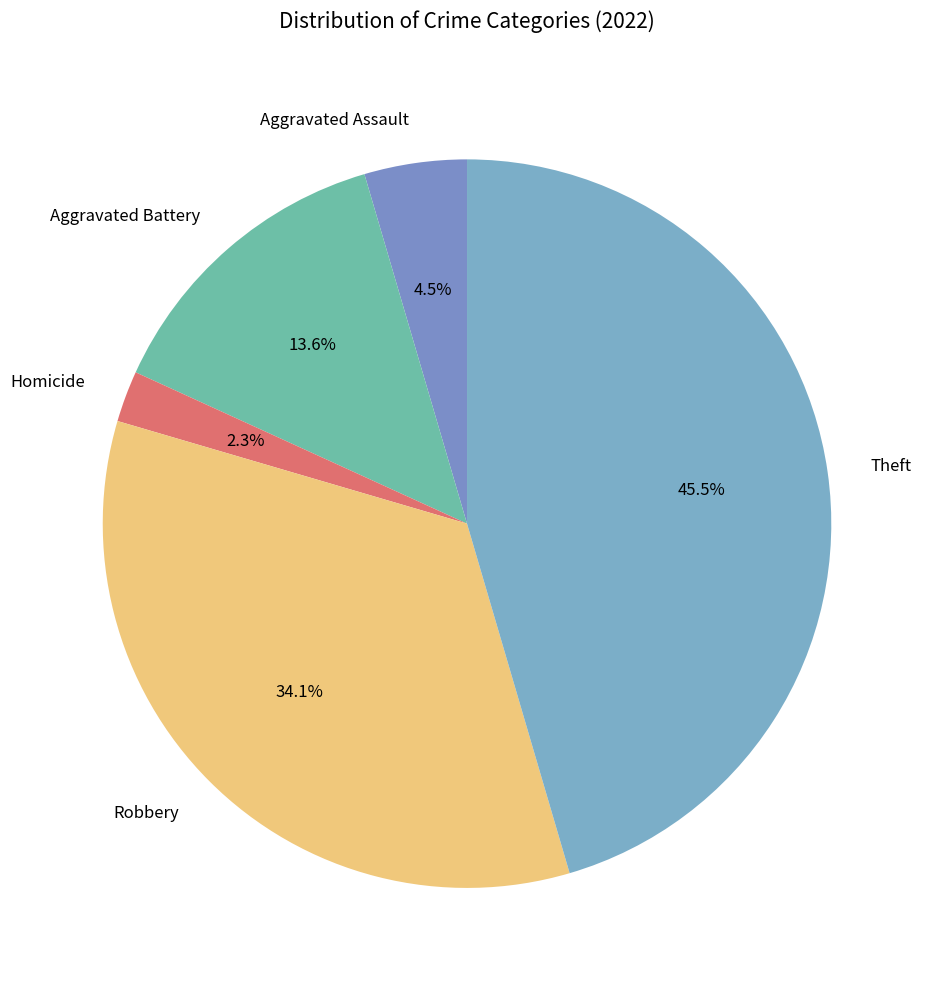

What percentage is NOT represented by Aggravated Assault?

95.5%